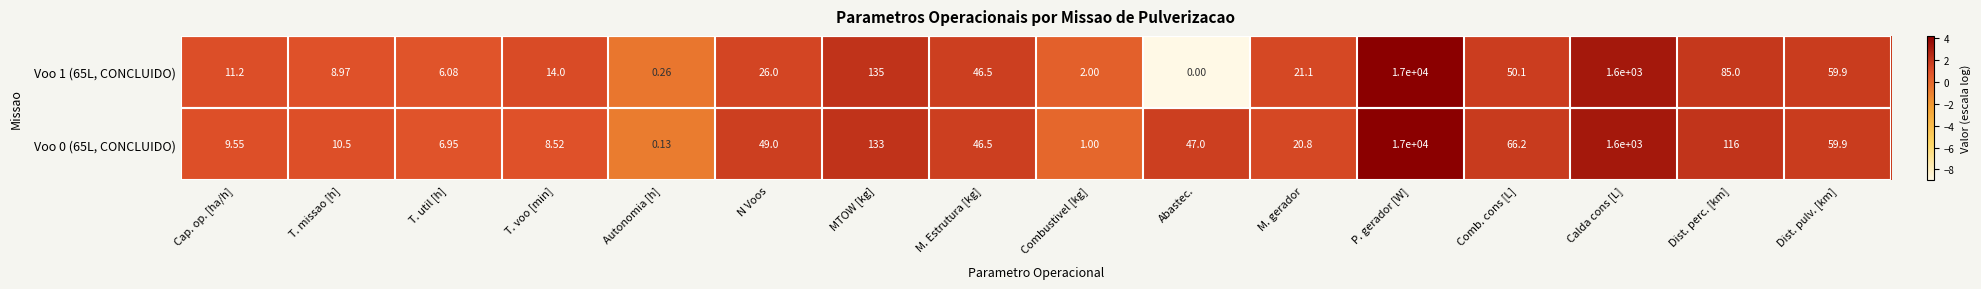

Which series has the largest total across all categories?

Voo 0 (65L, CONCLUIDO)